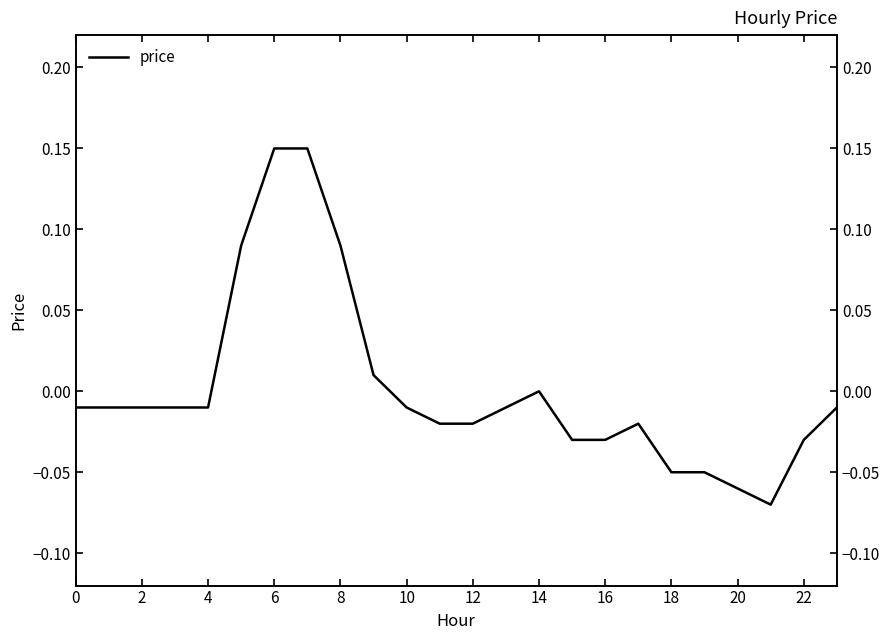

At which category does the chart reach its minimum across all series?

21